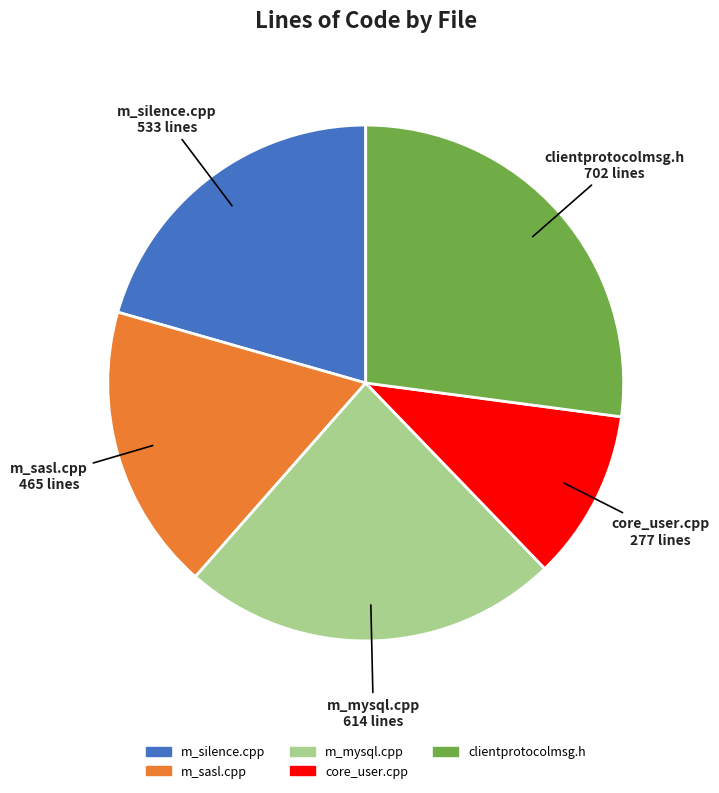

Which slice is the smallest?

core_user.cpp